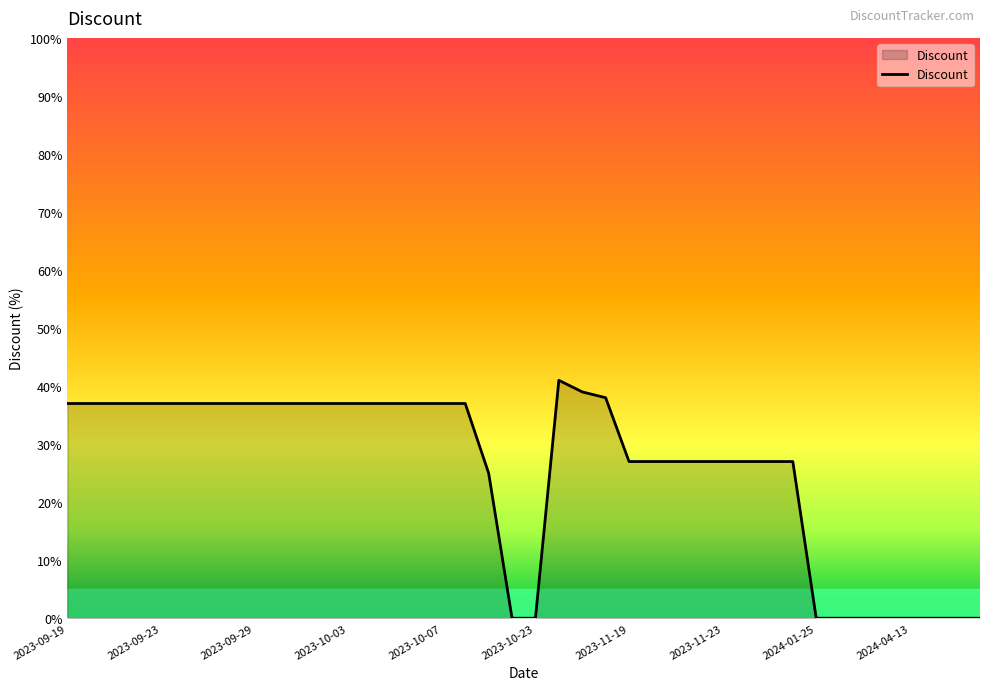

What is the maximum value shown in the chart?

41